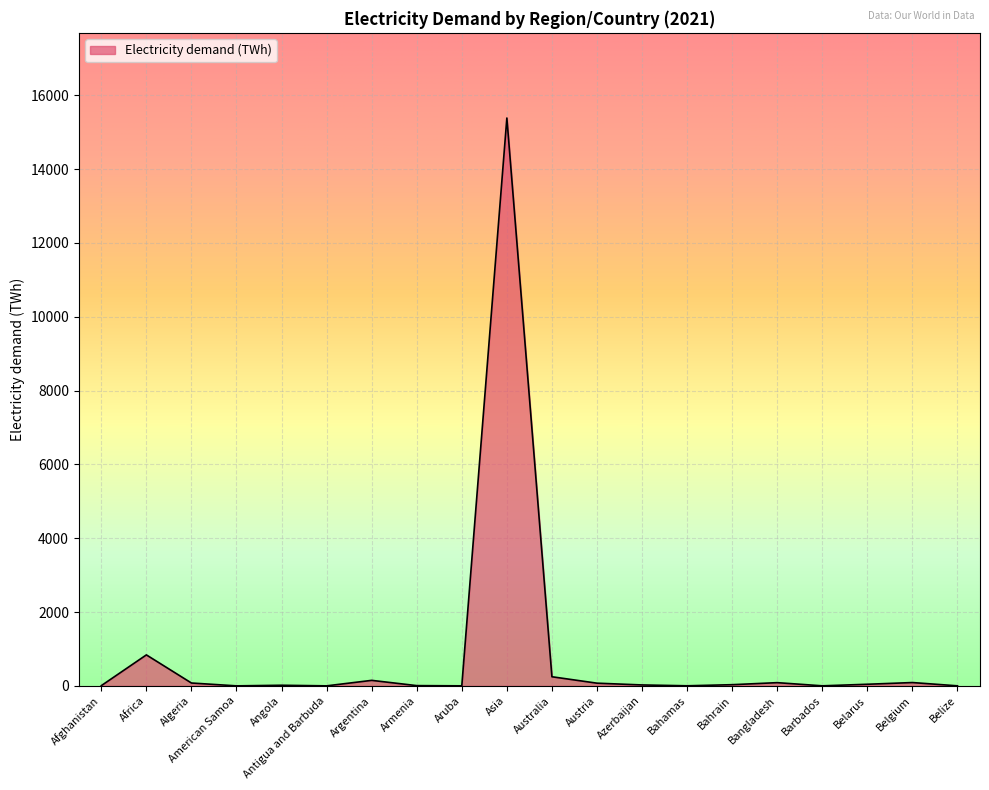

Where is the first local maximum?

Africa